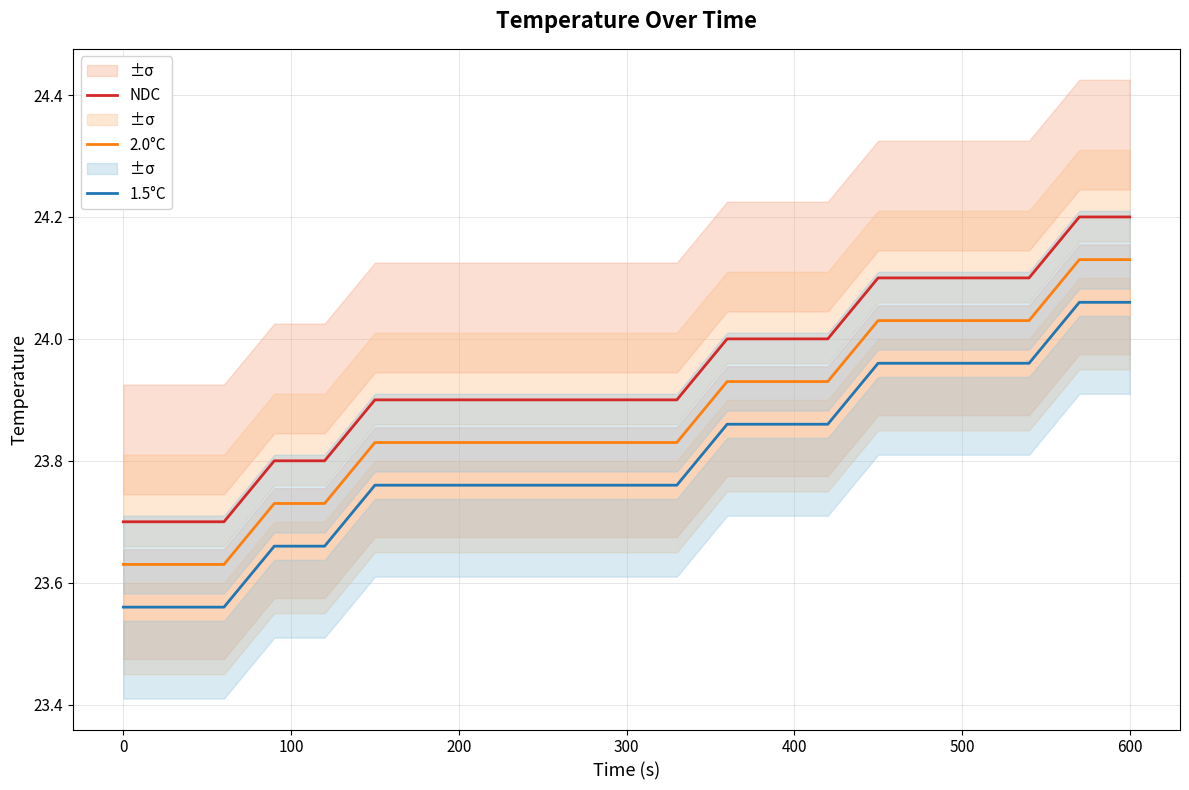

True or false: 2.0°C and 1.5°C intersect in this chart.

False